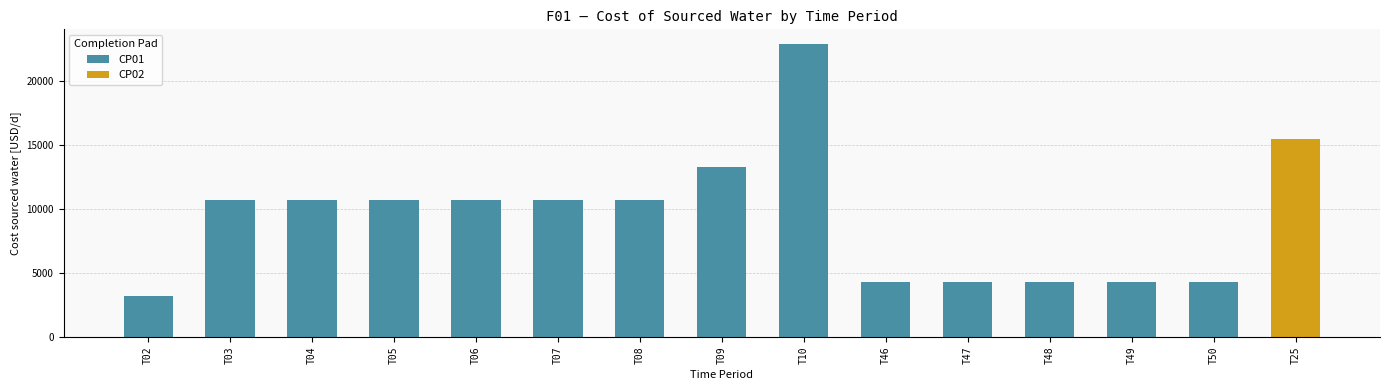

List the series in order of their peak value, highest first.

CP01, CP02